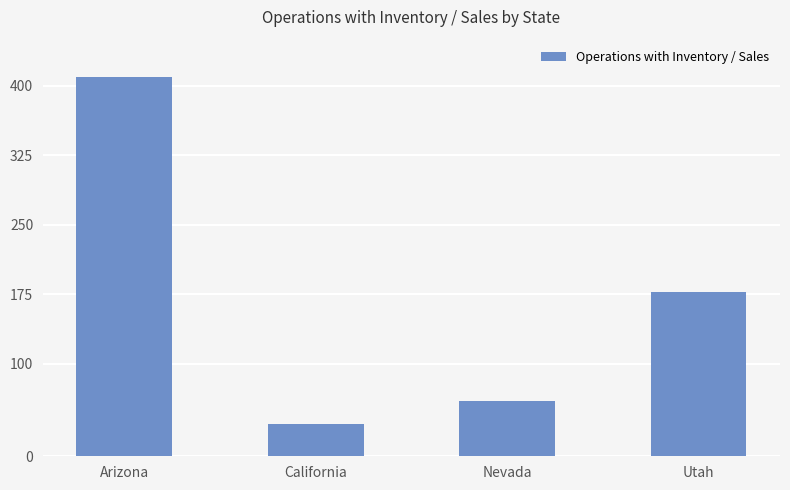

What is the change in value from Arizona to Nevada?

-350.0